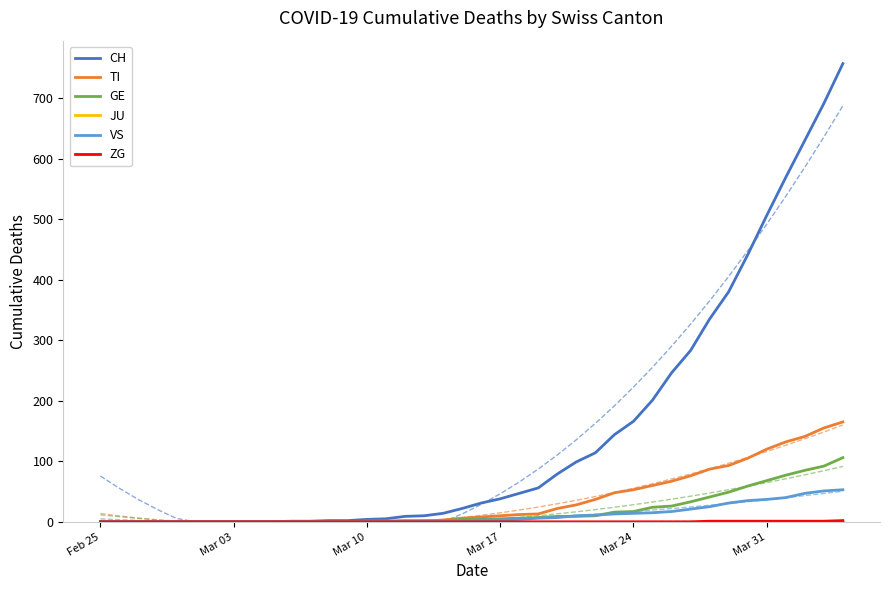

True or false: TI has more than 2 points higher than both neighbors.

False